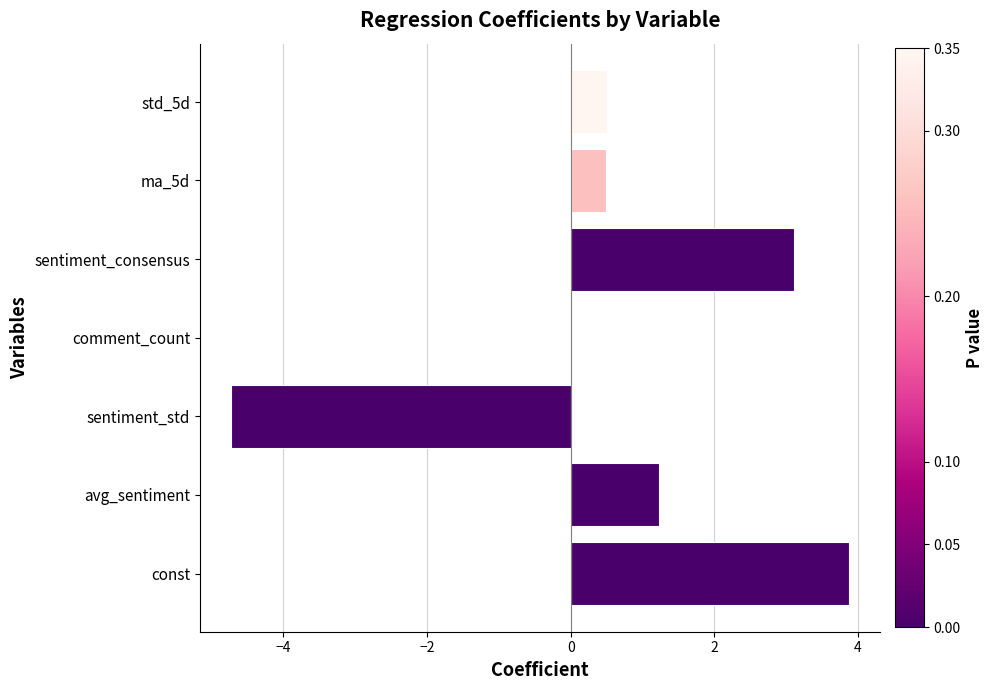

What is the sum of the values at ma_5d and sentiment_consensus?

3.6